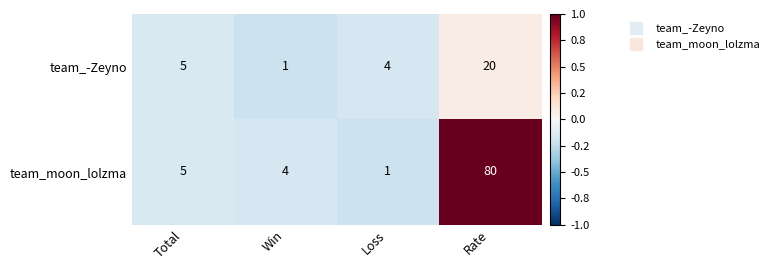

At which label is team_moon_lolzma closest to 40?

Total